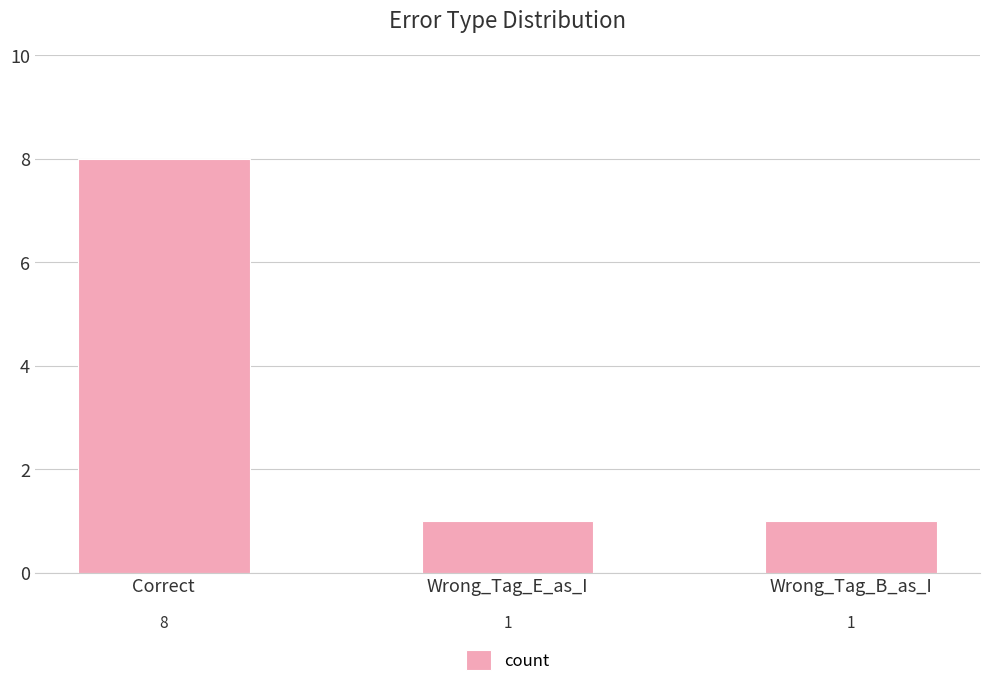

What is the sum of the values at Wrong_Tag_B_as_I and Correct?

9